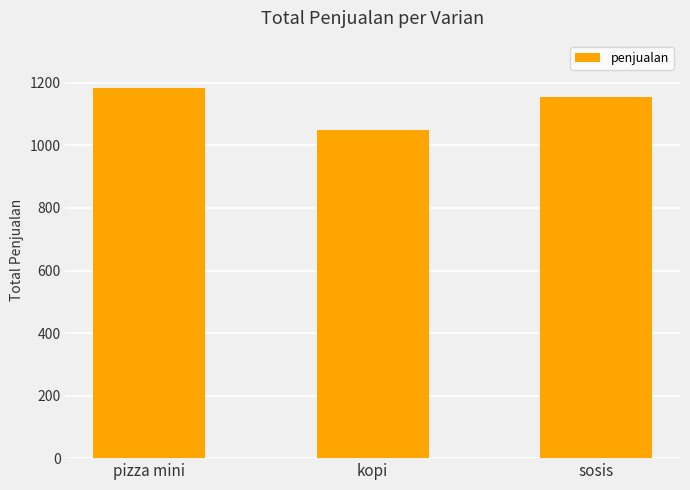

How many bars are there in total?

3